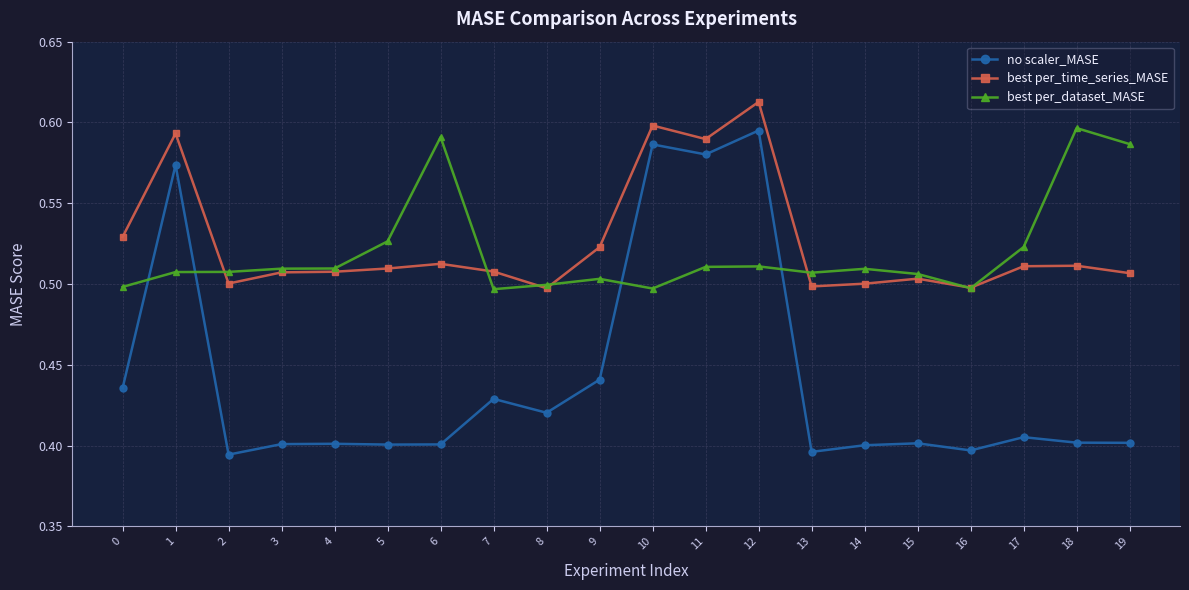

Which label corresponds to the largest value in the chart?

12